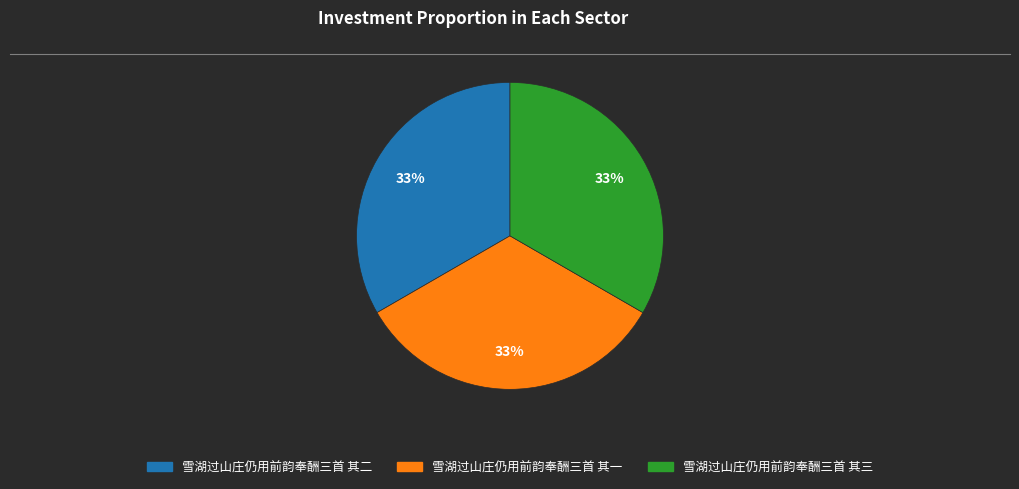

Do 雪湖过山庄仍用前韵奉酬三首 其二 and 雪湖过山庄仍用前韵奉酬三首 其三 together represent more than half of the pie?

Yes